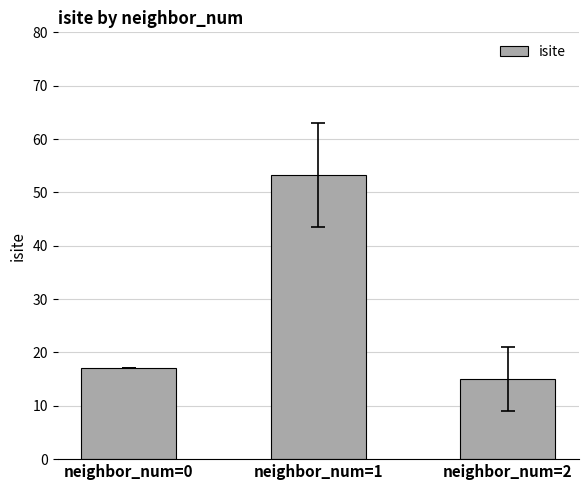

Which label corresponds to the largest value in the chart?

neighbor_num=1